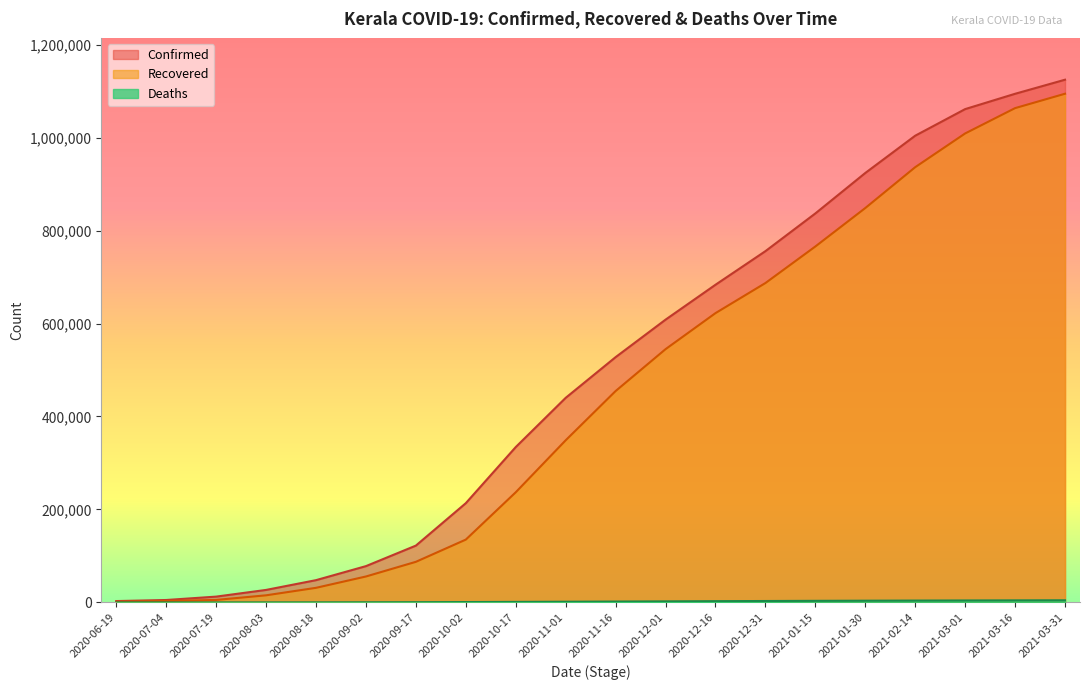

What is the lowest value of the Deaths series?

21